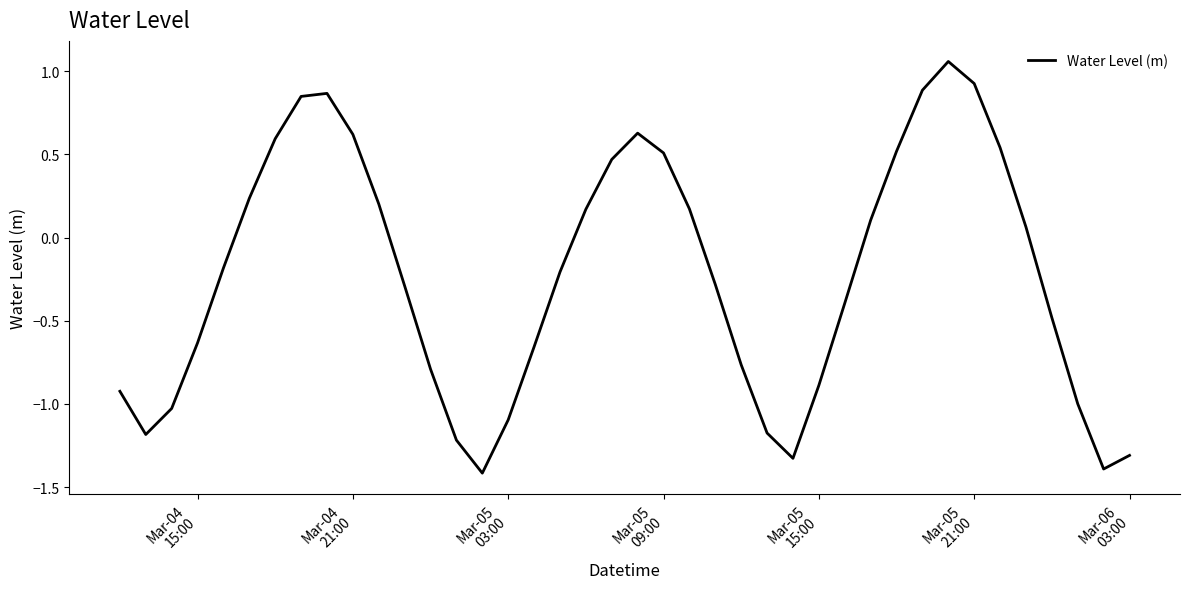

What is the smallest value displayed?

-1.4